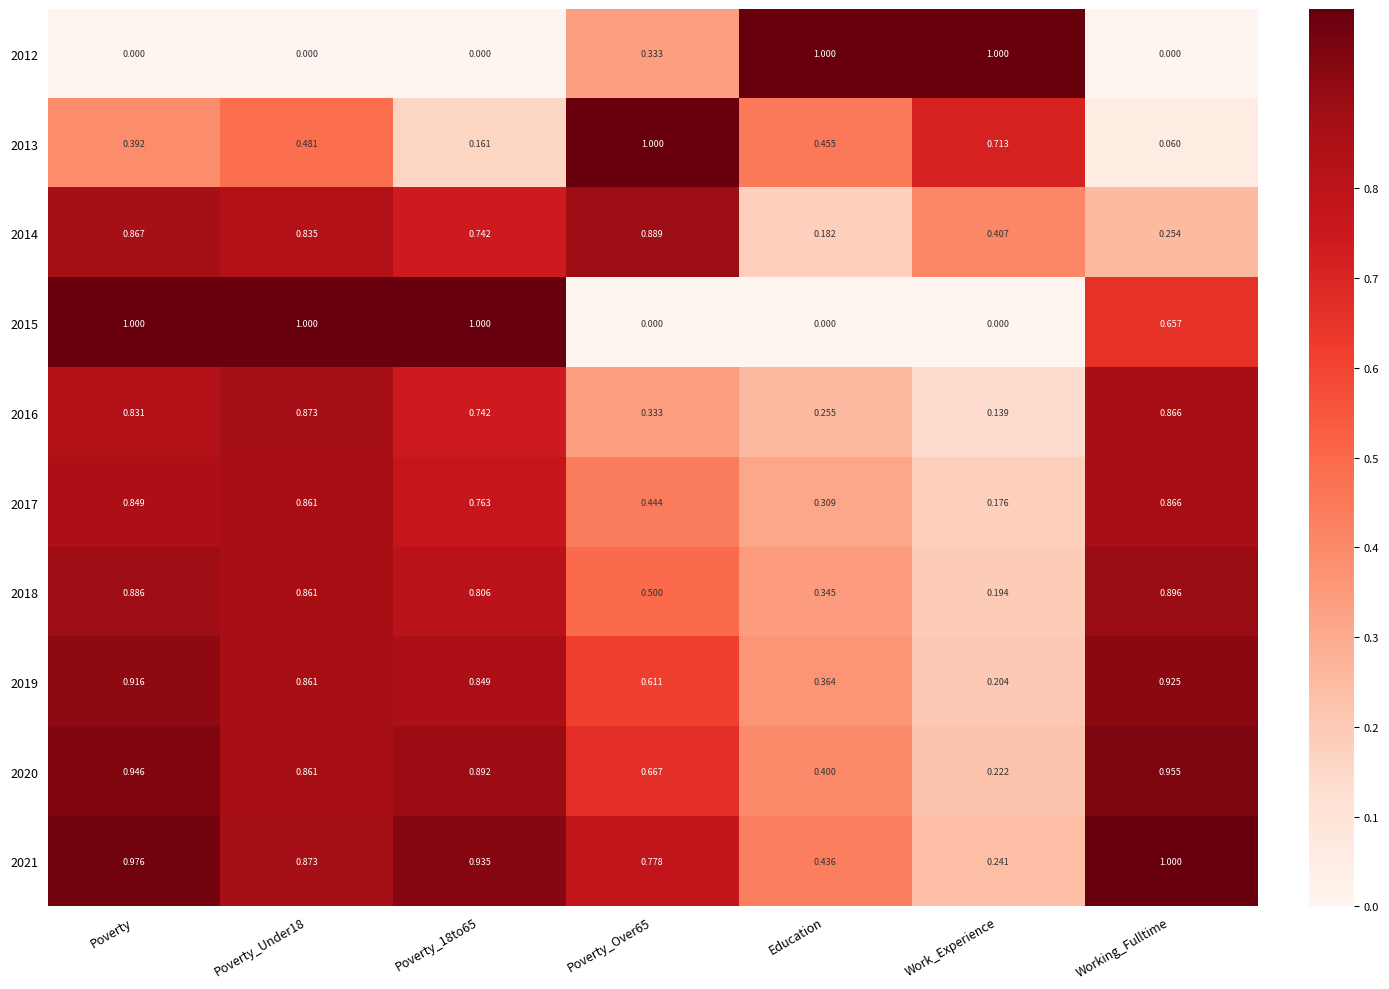

At which label is 2020 closest to 0?

Work_Experience